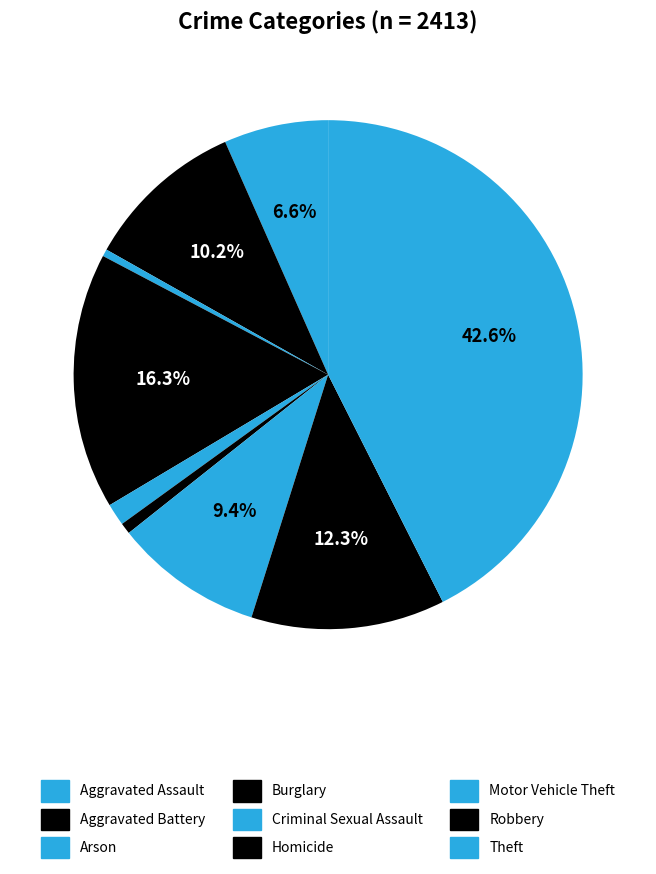

How many segments does this pie chart have?

9